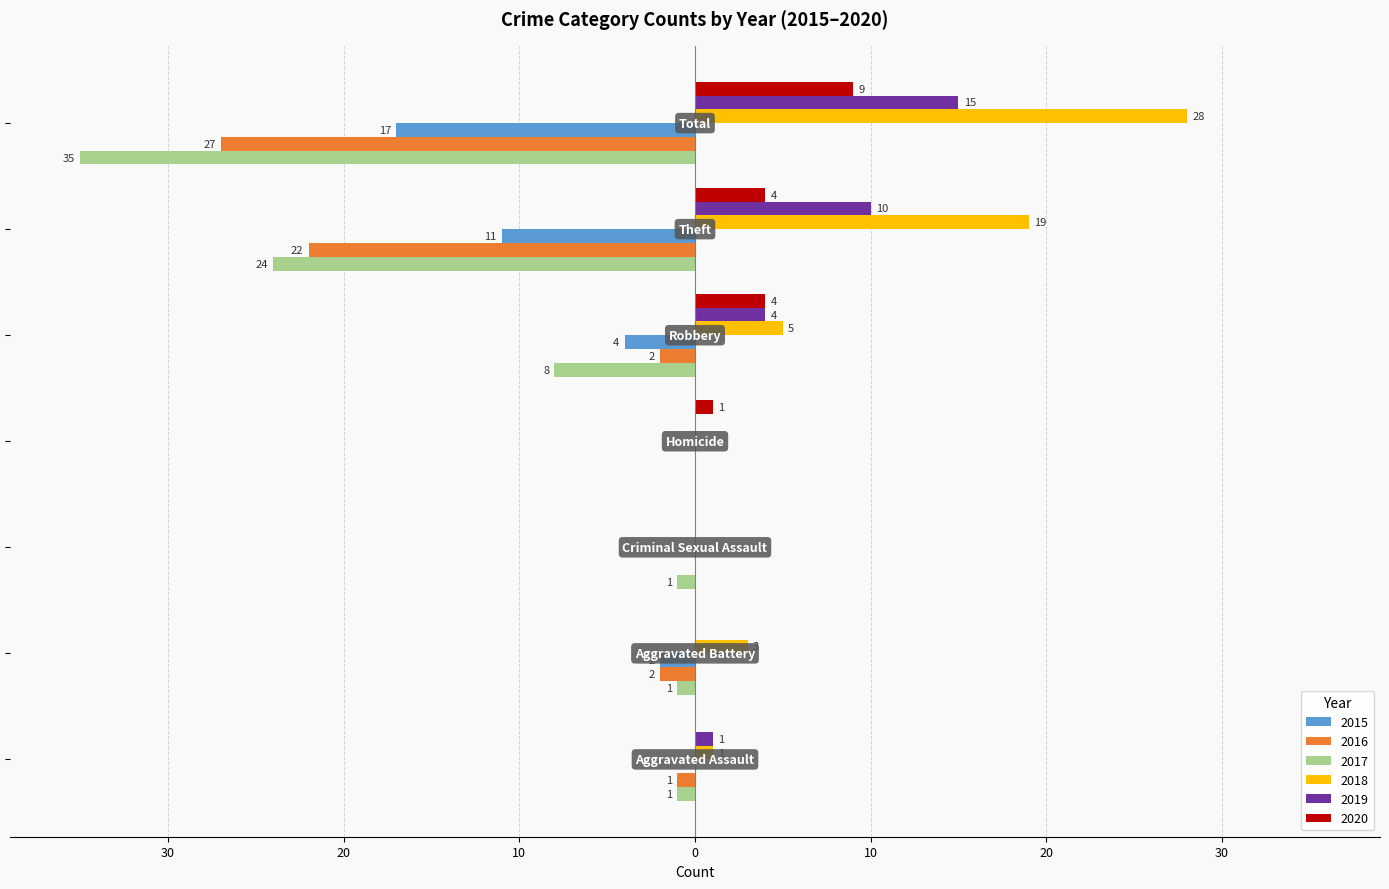

What are all the series names shown in the legend?

2015, 2016, 2017, 2018, 2019, 2020